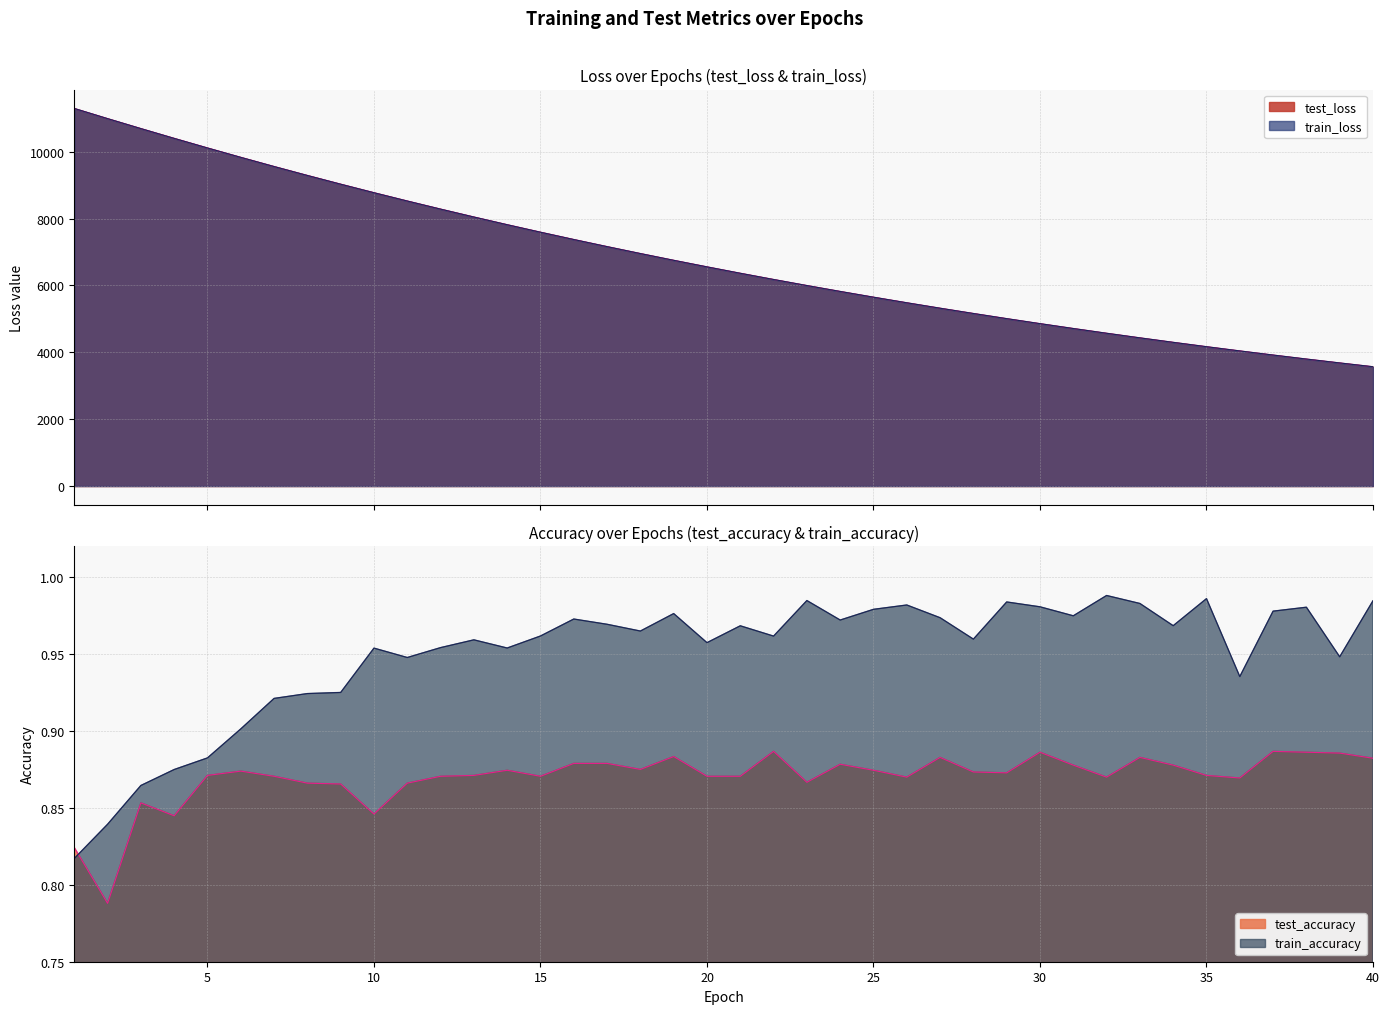

What is the spread (max minus min) of values at 16?

7376.1